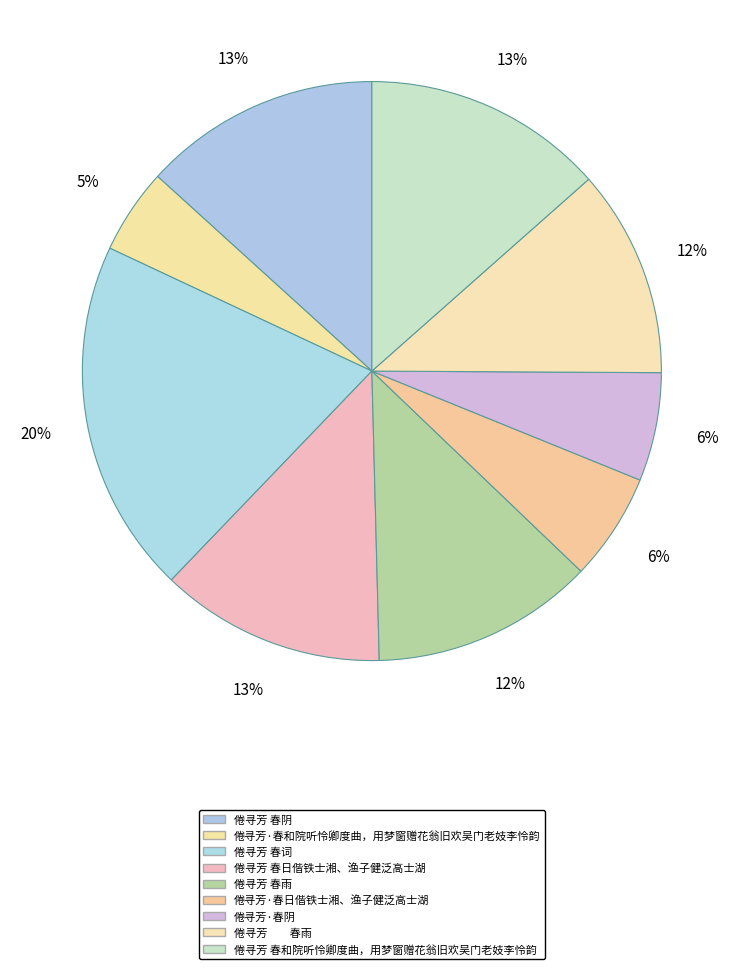

Which slice is the largest?

倦寻芳 春词